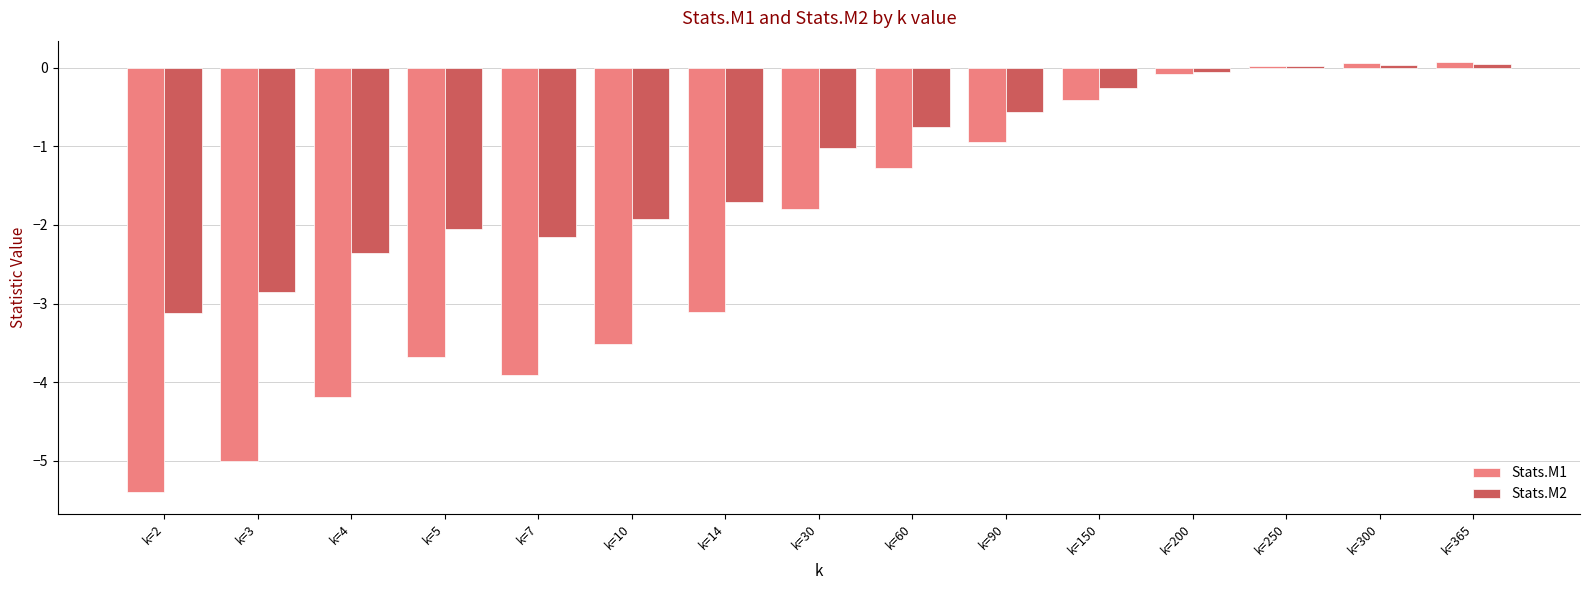

Are the bars horizontal?

No